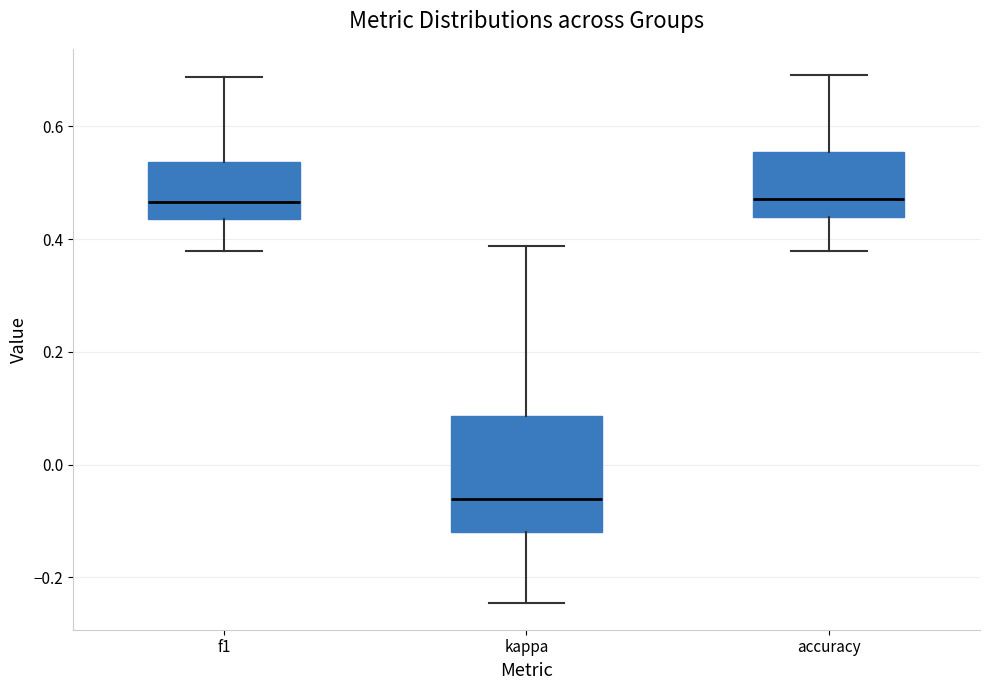

Where is the upper edge of the box for kappa on the y-axis? The values are not printed on the chart, so give them approximately, as read against the axis.

0.08